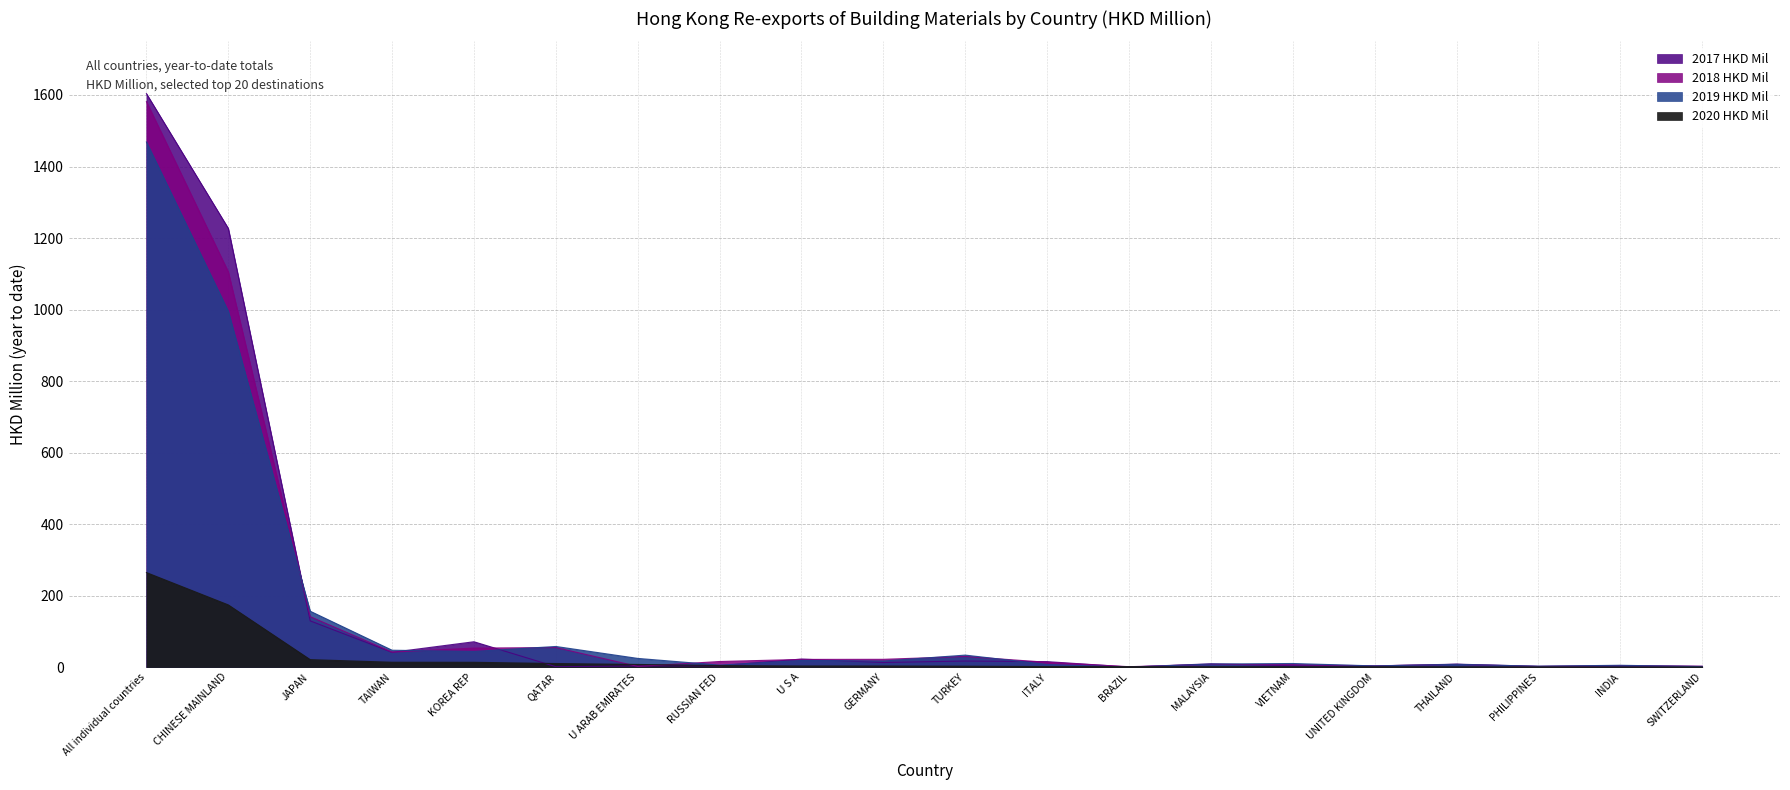

Is it true that 2019 HKD Mil equals 91.8 at QATAR?

False